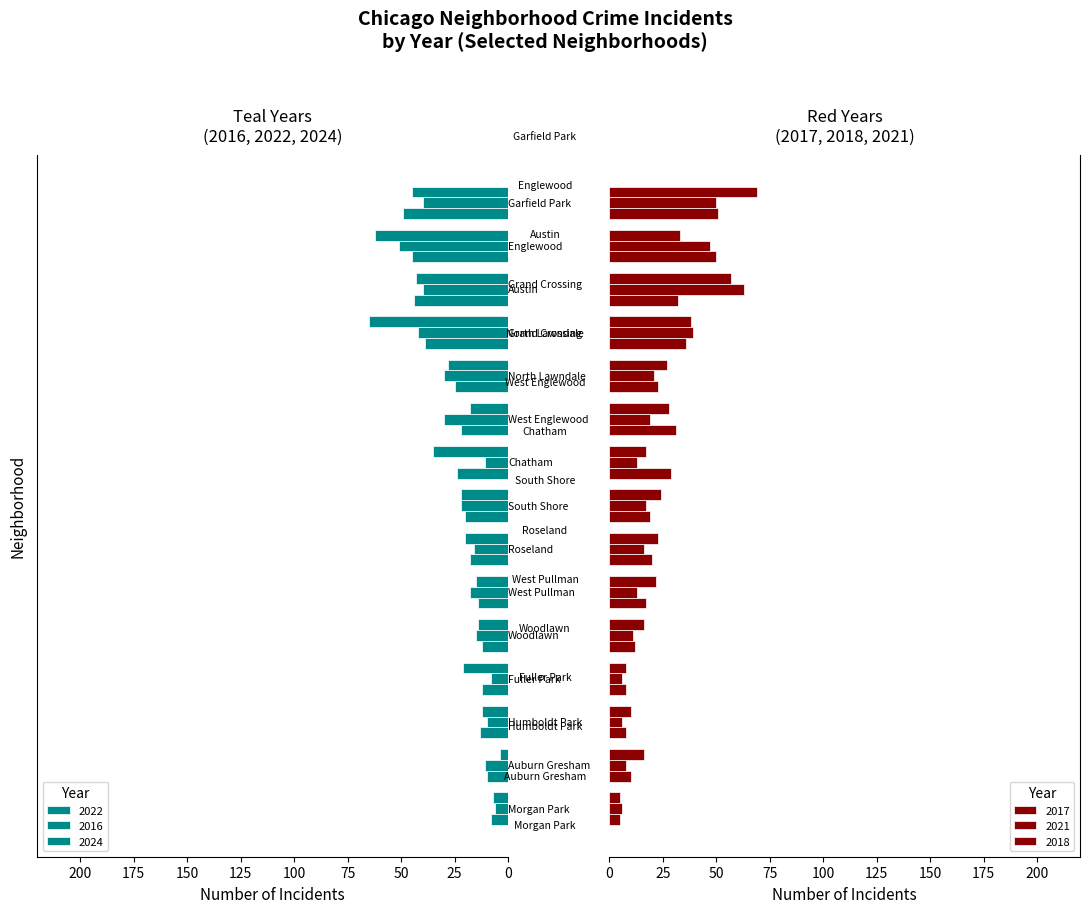

The value of 2016 at 8 is 9. True or false?

False